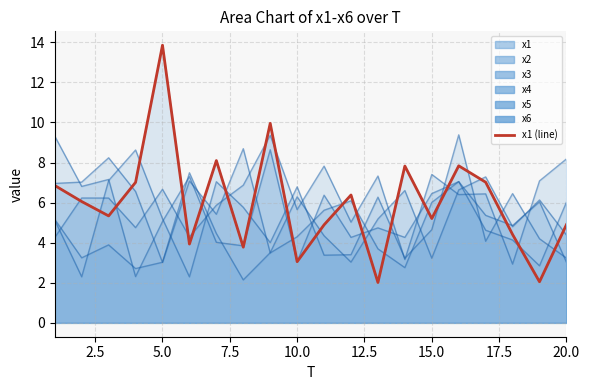

Count the number of values greater than 6.

10